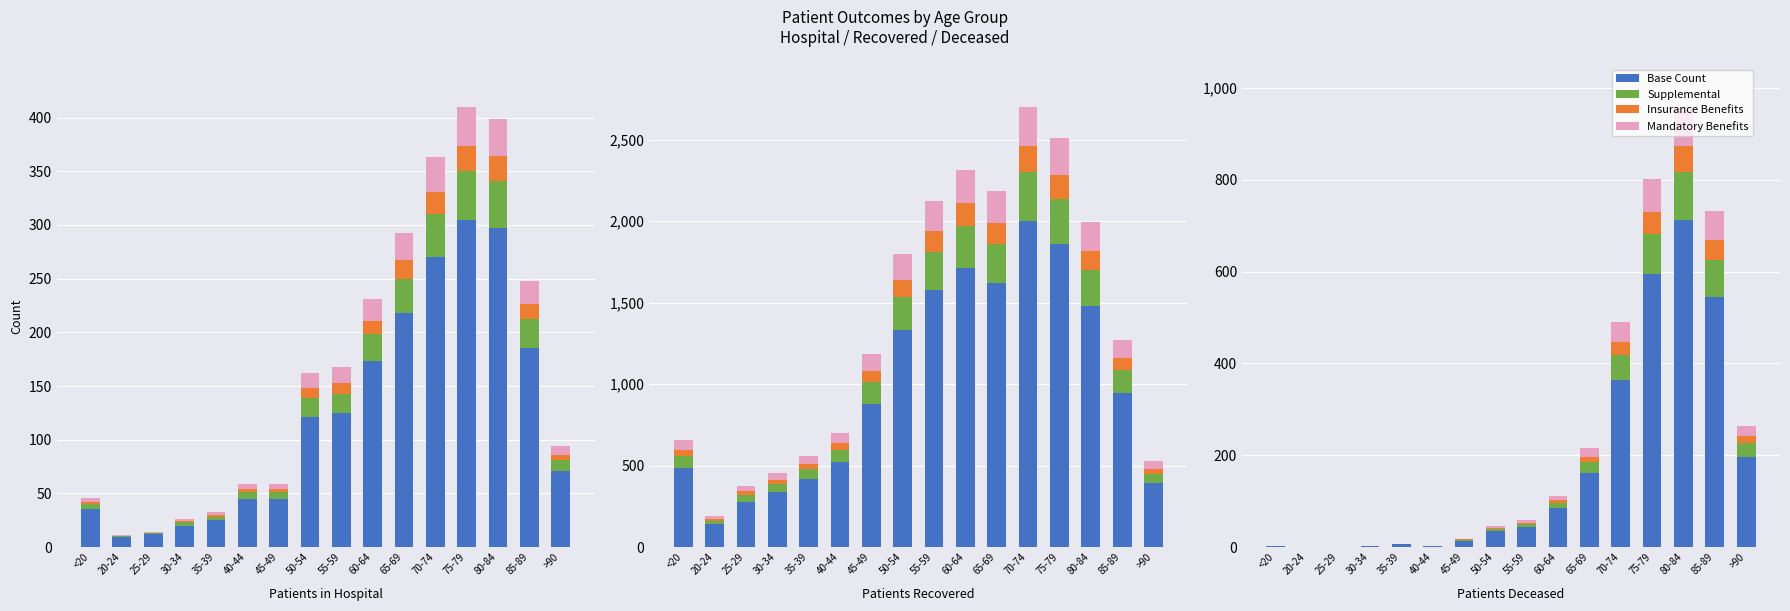

Which series has the largest total across all categories?

Base Count